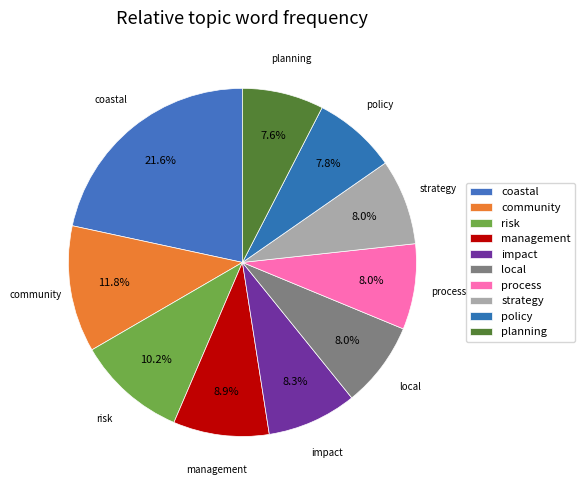

Which slice is the smallest?

planning